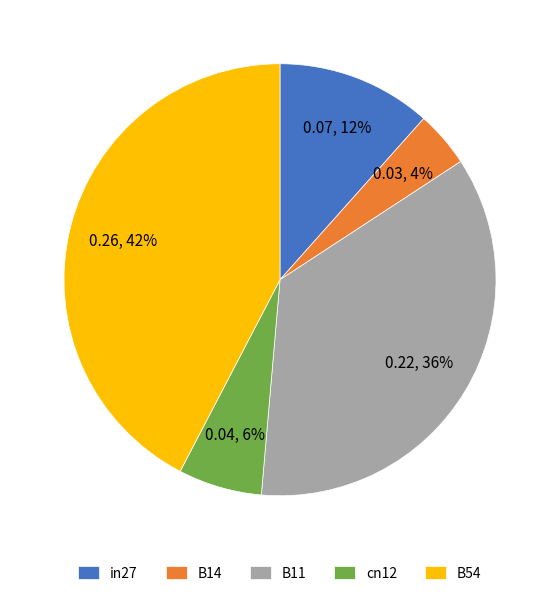

Rank the categories by value from lowest to highest.

B14, cn12, in27, B11, B54